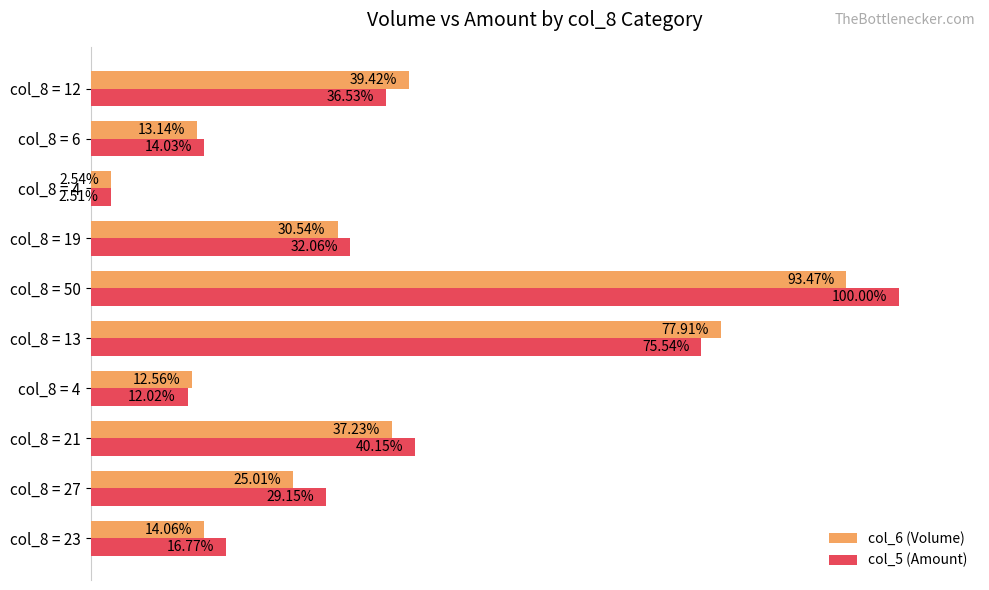

What are all the series names shown in the legend?

col_6 (Volume), col_5 (Amount)